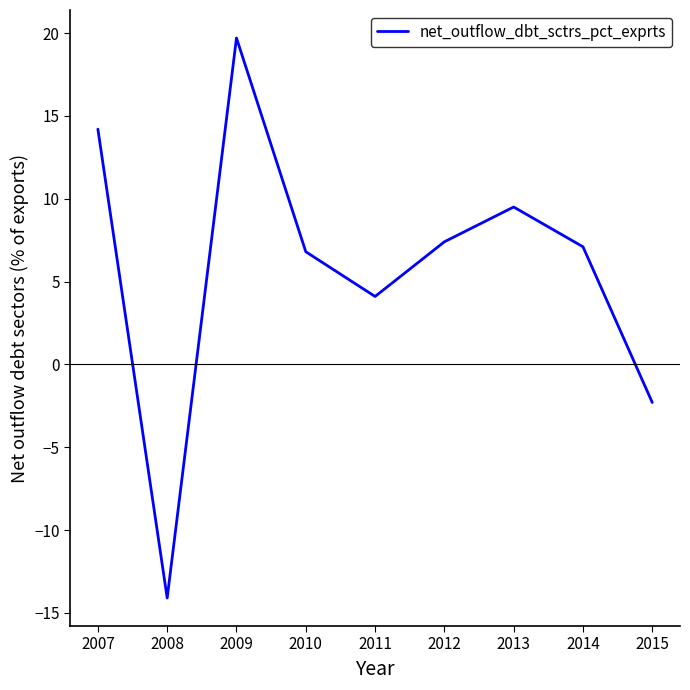

List the labels in order of value, largest first.

2009, 2007, 2013, 2012, 2014, 2010, 2011, 2015, 2008